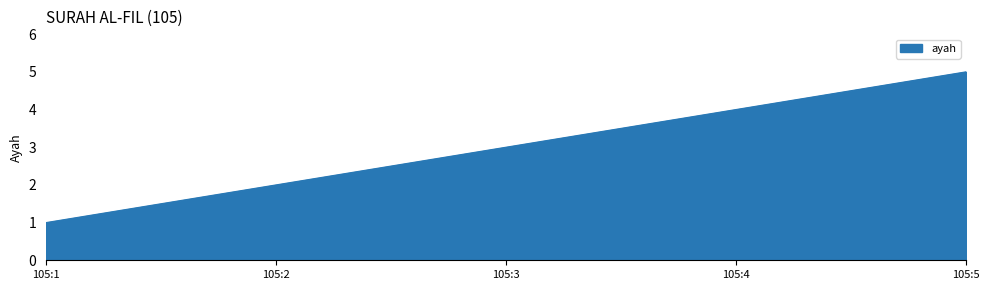

How many distinct data groups are displayed?

1